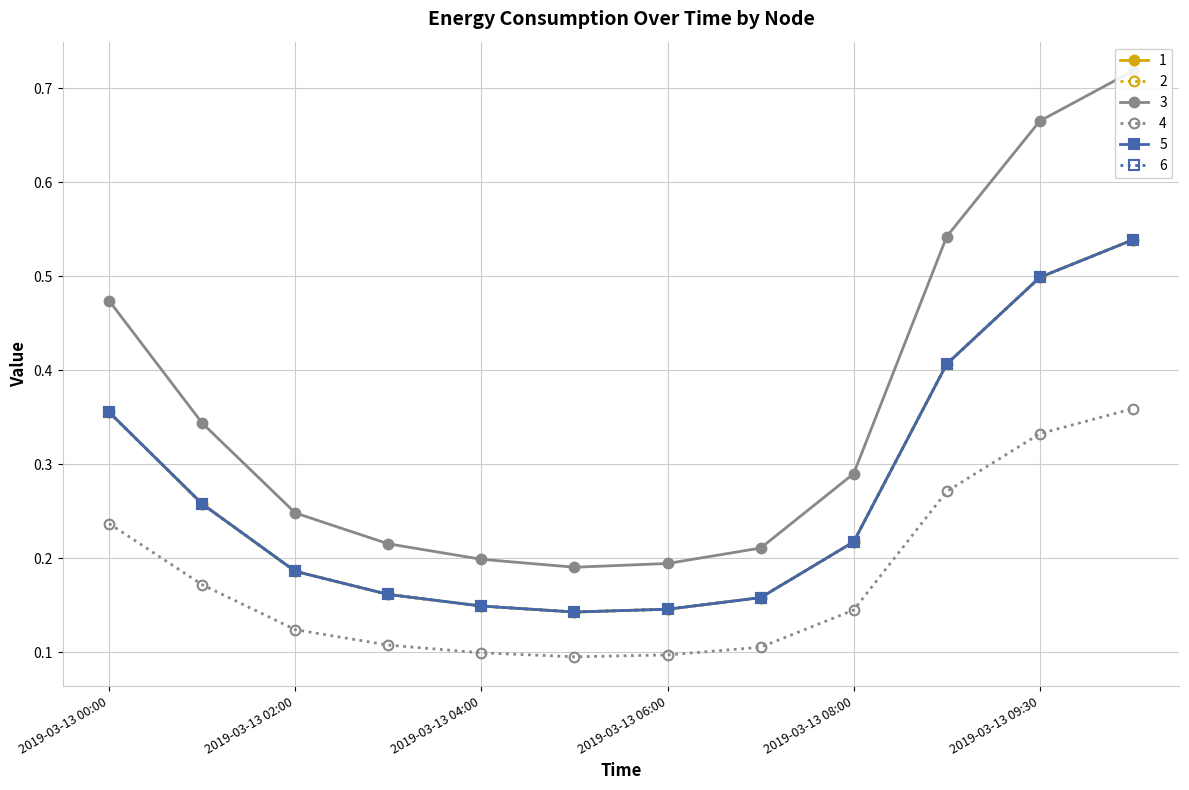

Which has a higher value, 2019-03-13 09:45 or 2019-03-13 09:00?

2019-03-13 09:45